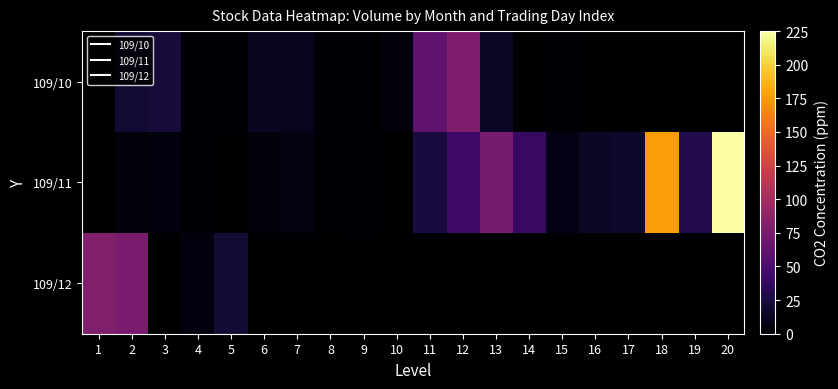

What is the spread (max minus min) of values at 8?

1.6